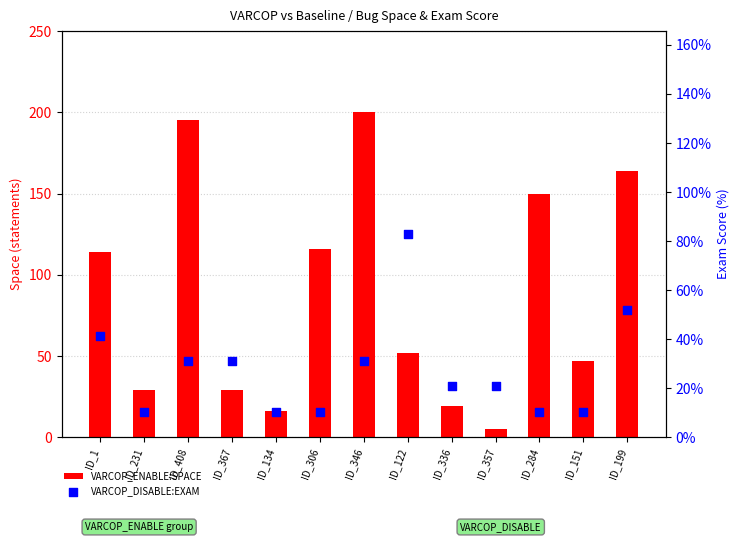

Which series has the largest total across all categories?

VARCOP_ENABLE:SPACE